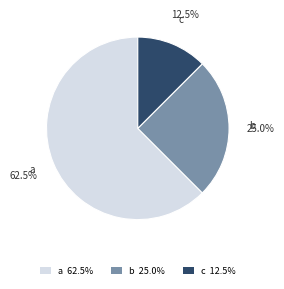

Is there any slice that represents more than half of the pie?

Yes